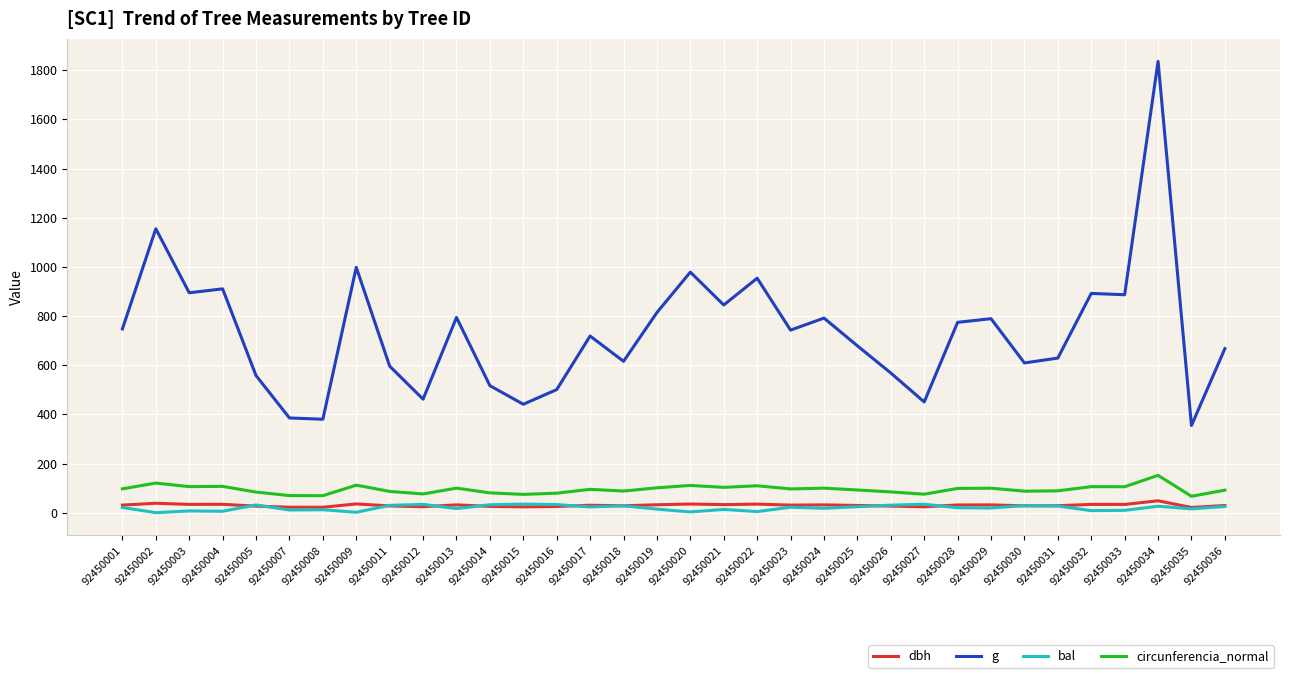

What is the highest value of the g series?

1836.0